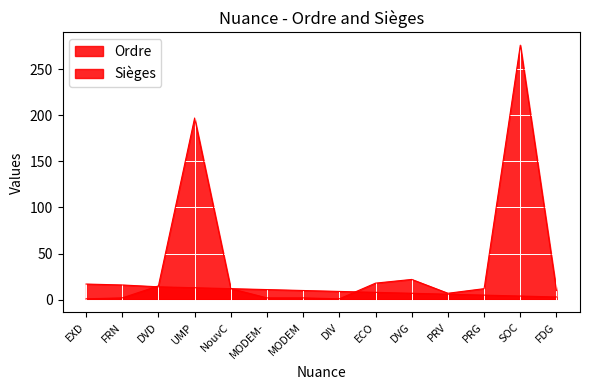

Reading left to right, transcribe all the data shown in this chart.

Ordre: 17	16	14	13	12	11	10	9	8	7	6	5	4	3
Sièges: 1	2	15	197	12	2	2	1	18	22	7	12	276	10